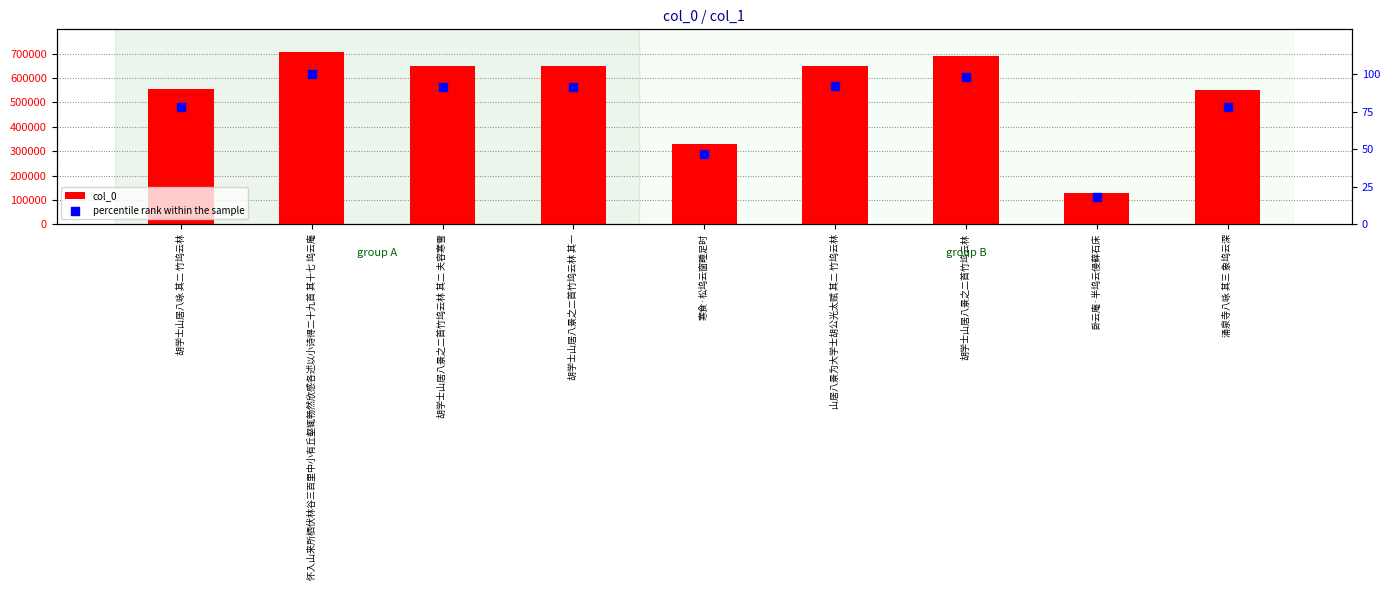

Which series reaches the maximum Y coordinate?

col_0